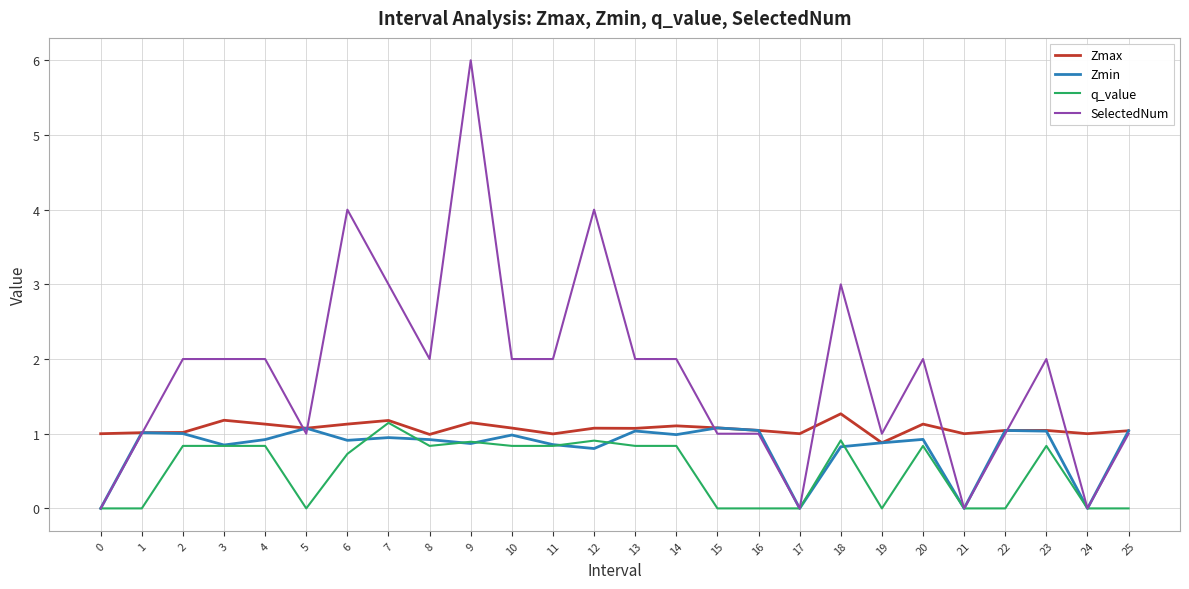

Which series has the largest total across all categories?

SelectedNum